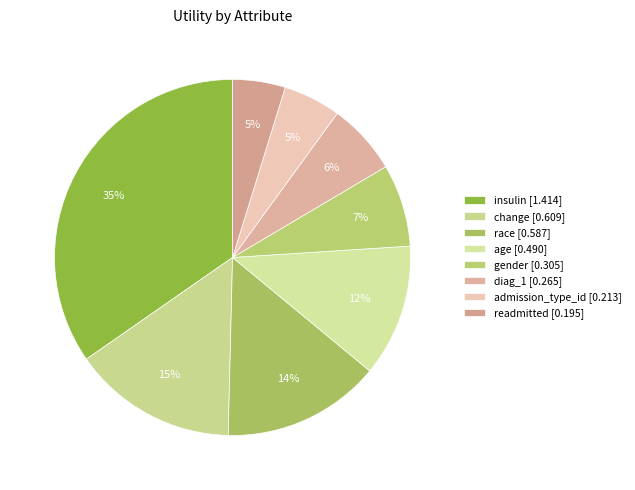

Count the number of slices in the pie.

8